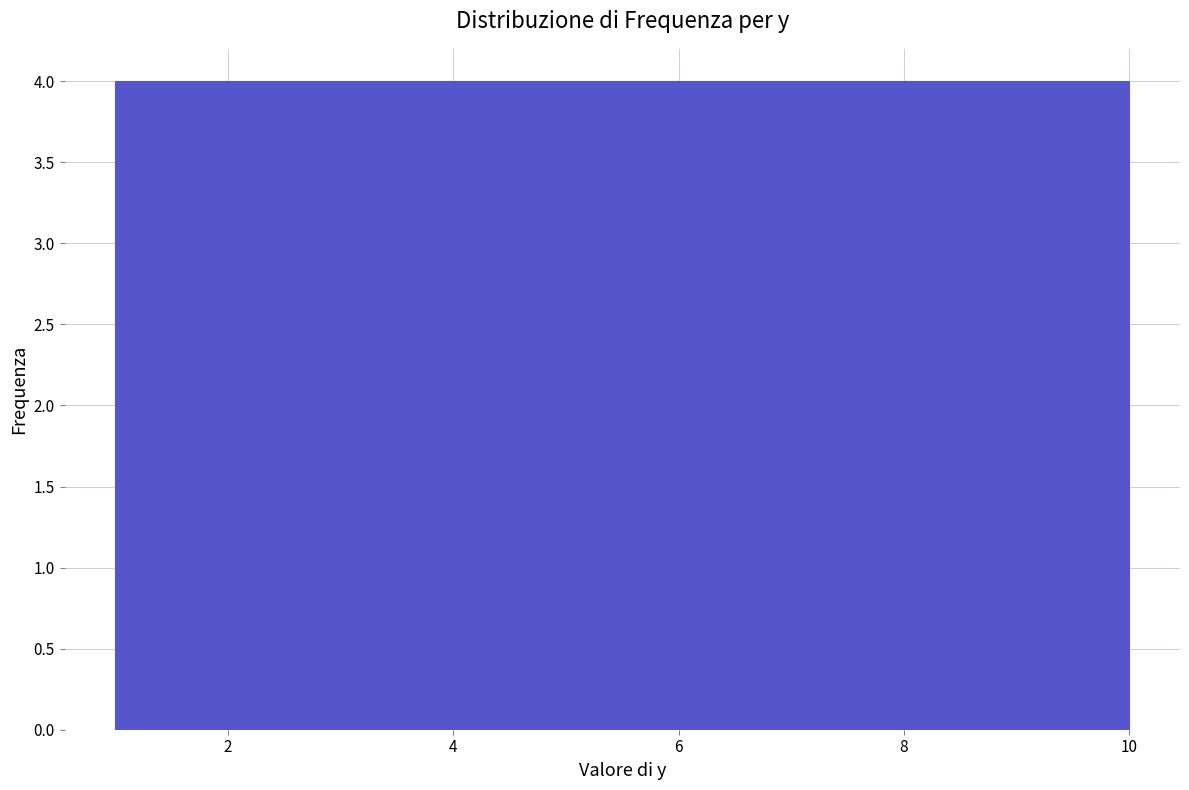

Reading left to right, transcribe this chart: for each bar, give the range it covers on the x-axis and its height. Neither the bar edges nor the heights are printed on the chart, so give them approximately, as read against the axes.

1.0 to 1.9: 4
1.9 to 2.8: 4
2.8 to 3.7: 4
3.7 to 4.6: 4
4.6 to 5.5: 4
5.5 to 6.4: 4
6.4 to 7.3: 4
7.3 to 8.2: 4
8.2 to 9.1: 4
9.1 to 10.0: 4